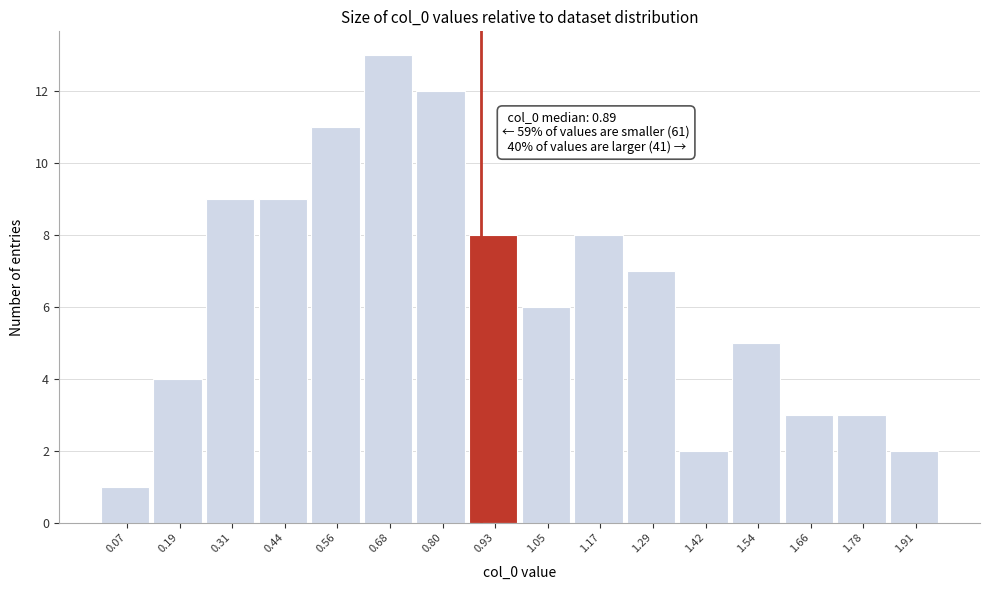

Which range on the x-axis has the tallest bar?

0.62 to 0.74